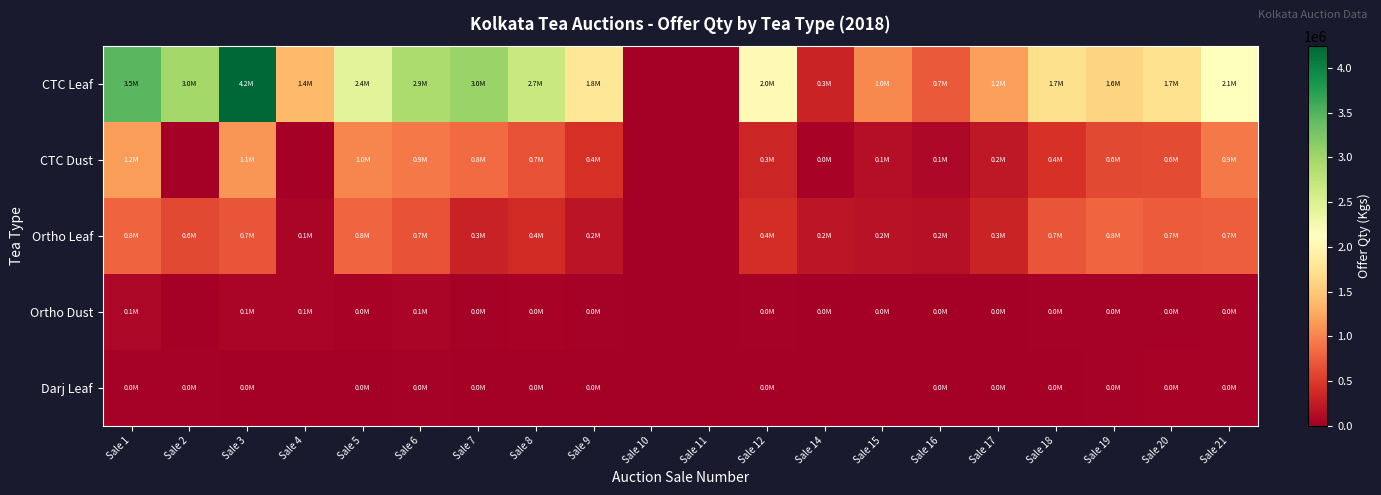

Reading left to right, list all the values displayed in this chart.

CTC Leaf: Sale 1=3454836.3	Sale 2=2969224.0	Sale 3=4244320.9	Sale 4=1385276.1	Sale 5=2432991.9	Sale 6=2904013.9	Sale 7=3036491.8	Sale 8=2674610.6	Sale 9=1805184.9	Sale 10=0.0	Sale 11=0.0	Sale 12=2040796.0	Sale 14=317157.8	Sale 15=1039944.0	Sale 16=726973.5	Sale 17=1178080.2	Sale 18=1723809.0	Sale 19=1598769.1	Sale 20=1730451.9	Sale 21=2112666.8
CTC Dust: Sale 1=1169586.5	Sale 2=0.0	Sale 3=1124450.4	Sale 4=0.0	Sale 5=1026278.0	Sale 6=938212.5	Sale 7=832875.5	Sale 8=679357.3	Sale 9=426853.6	Sale 10=0.0	Sale 11=0.0	Sale 12=344490.0	Sale 14=39039.8	Sale 15=136607.3	Sale 16=72461.3	Sale 17=219811.5	Sale 18=432220.3	Sale 19=597989.6	Sale 20=618400.3	Sale 21=940628.2
Ortho Leaf: Sale 1=790048.9	Sale 2=609954.6	Sale 3=688902.2	Sale 4=65783.2	Sale 5=801498.4	Sale 6=666911.4	Sale 7=304731.8	Sale 8=388056.0	Sale 9=192811.8	Sale 10=0.0	Sale 11=0.0	Sale 12=401720.2	Sale 14=199554.3	Sale 15=181813.5	Sale 16=156160.8	Sale 17=323879.7	Sale 18=693334.2	Sale 19=799229.0	Sale 20=739354.8	Sale 21=748537.1
Ortho Dust: Sale 1=73922.7	Sale 2=0.0	Sale 3=66177.7	Sale 4=65783.2	Sale 5=48100.8	Sale 6=55042.6	Sale 7=30282.2	Sale 8=39846.9	Sale 9=19919.0	Sale 10=0.0	Sale 11=0.0	Sale 12=27512.6	Sale 14=6146.0	Sale 15=3730.6	Sale 16=1776.7	Sale 17=5316.4	Sale 18=21151.3	Sale 19=28295.9	Sale 20=28046.2	Sale 21=35814.2
Darj Leaf: Sale 1=24202.0	Sale 2=16872.1	Sale 3=14171.0	Sale 4=0.0	Sale 5=15488.3	Sale 6=20859.0	Sale 7=289.6	Sale 8=7727.6	Sale 9=3887.1	Sale 10=0.0	Sale 11=0.0	Sale 12=12852.5	Sale 14=0.0	Sale 15=0.0	Sale 16=5867.4	Sale 17=4394.0	Sale 18=13101.0	Sale 19=31023.3	Sale 20=39200.2	Sale 21=39999.3